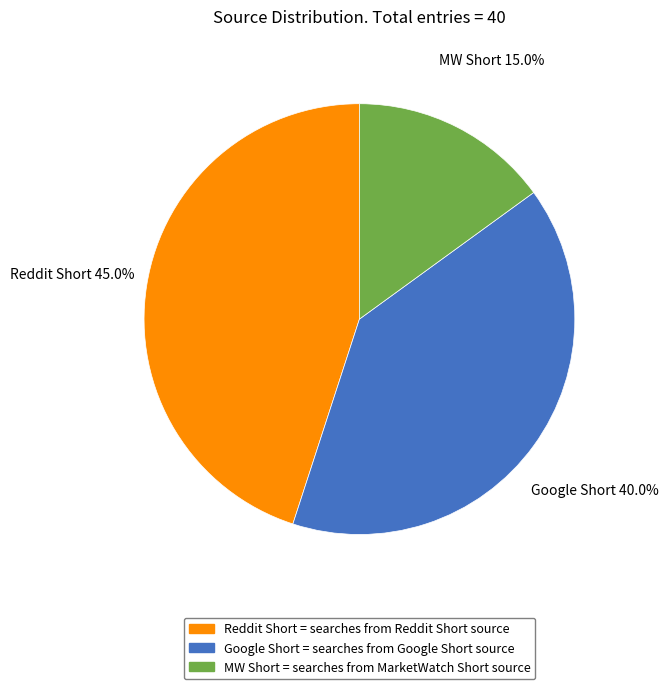

Count the number of slices in the pie.

3